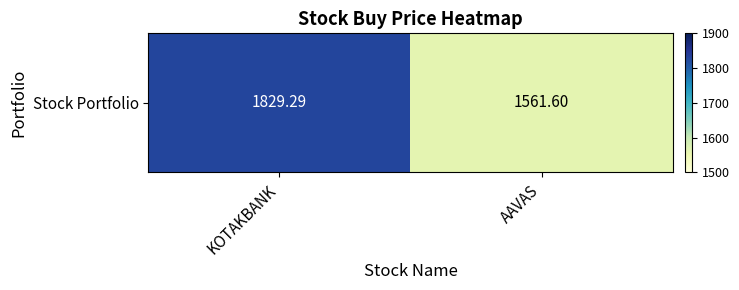

Read the value at AAVAS.

1561.6